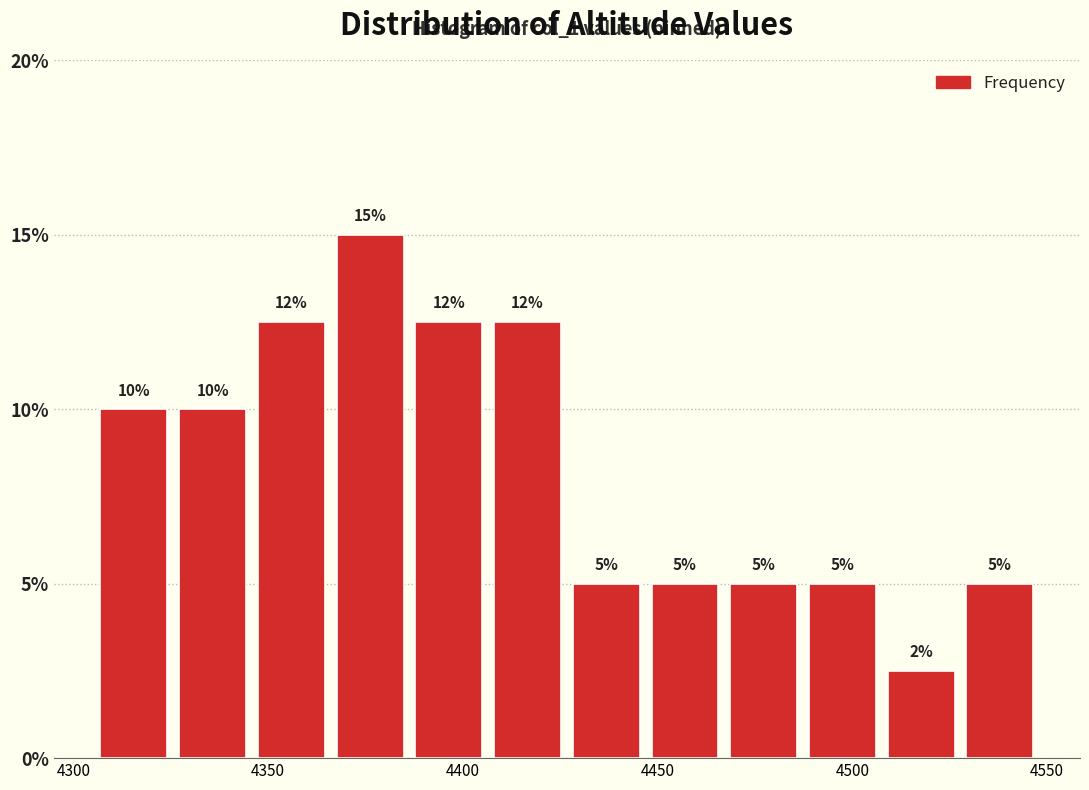

Which range on the x-axis has the tallest bar?

4365 to 4385